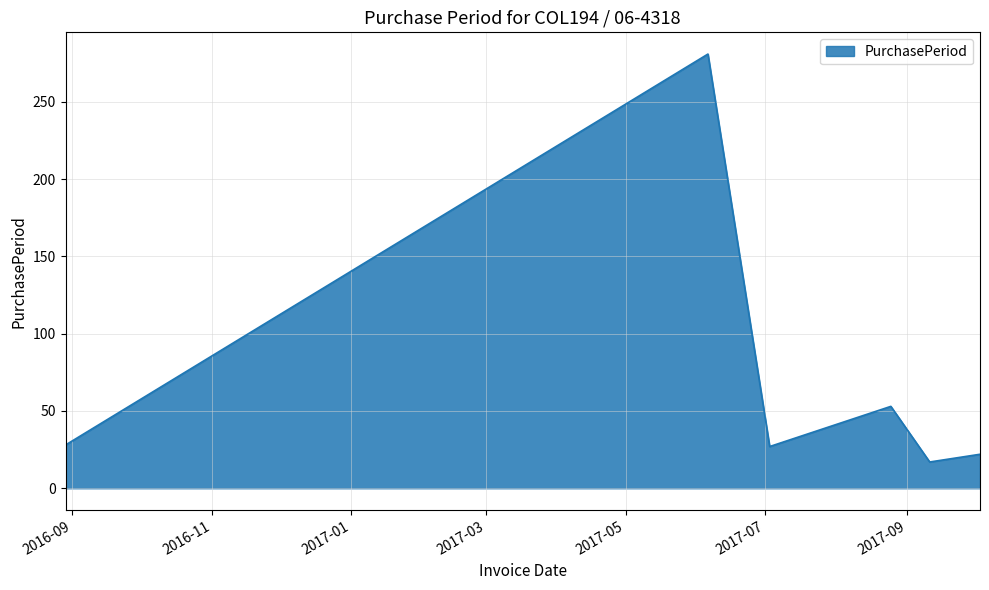

What is the smallest value displayed?

17